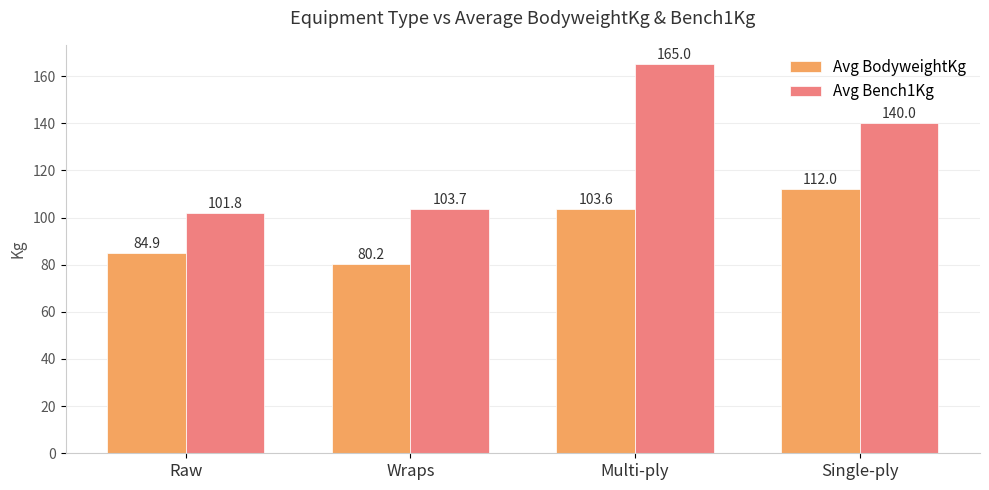

Reading right to left, extract all data points from this chart.

Avg BodyweightKg: Single-ply=112.0	Multi-ply=103.6	Wraps=80.2	Raw=84.9
Avg Bench1Kg: Single-ply=140.0	Multi-ply=165.0	Wraps=103.7	Raw=101.8